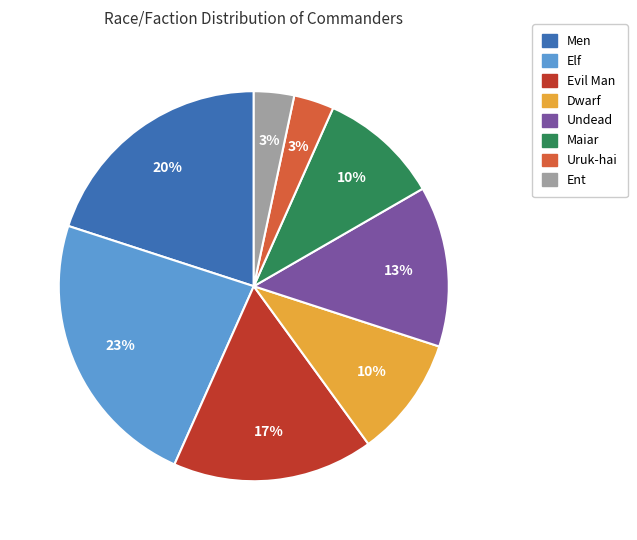

Is there any slice that represents more than half of the pie?

No